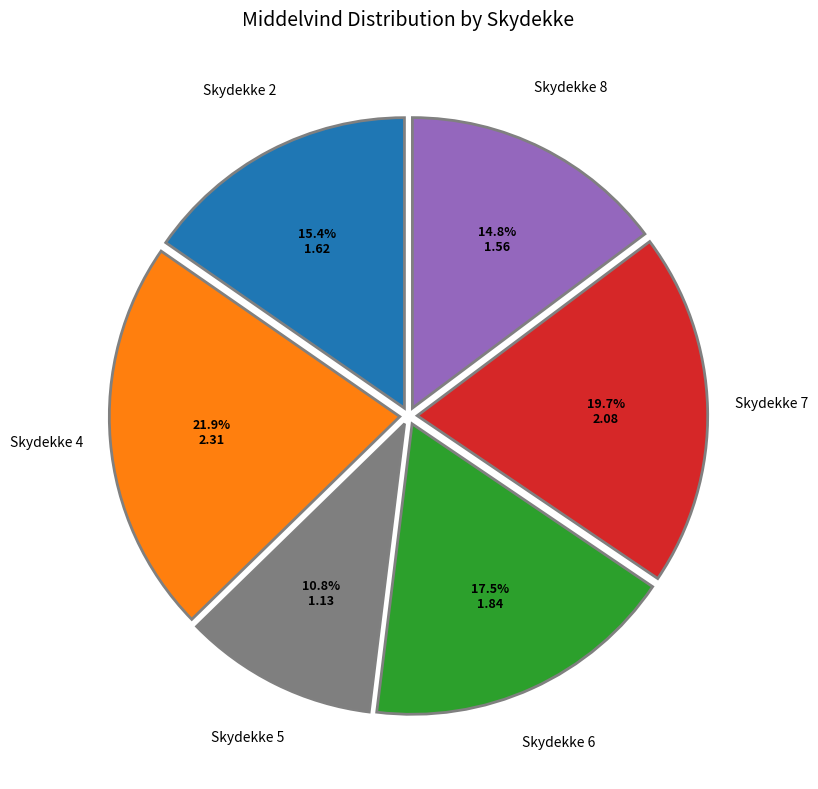

Is there any slice that represents more than half of the pie?

No